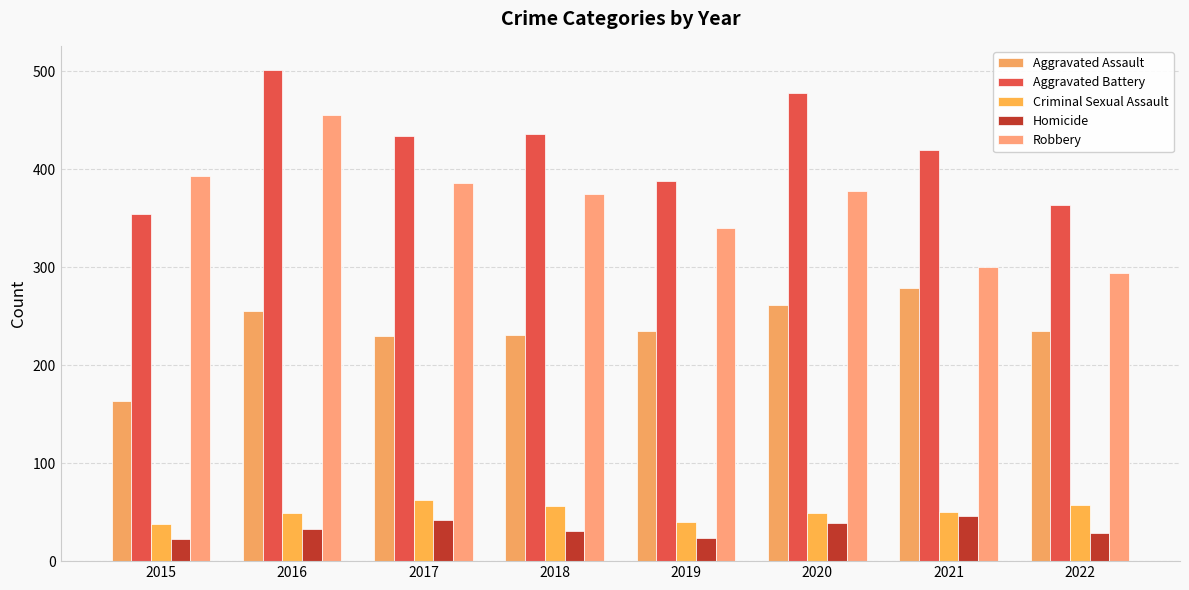

At how many categories does at least one series exceed 188?

8